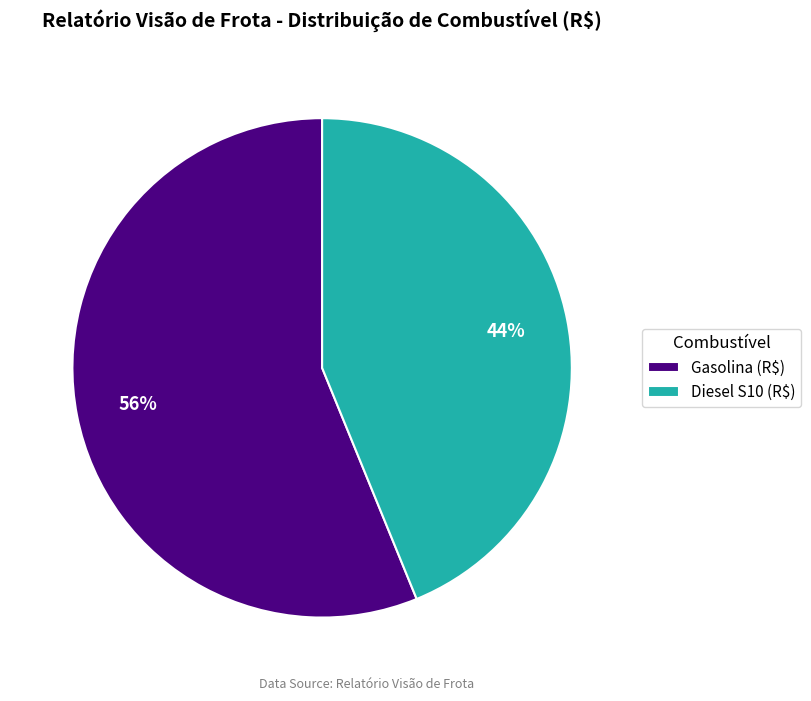

How many segments does this pie chart have?

2